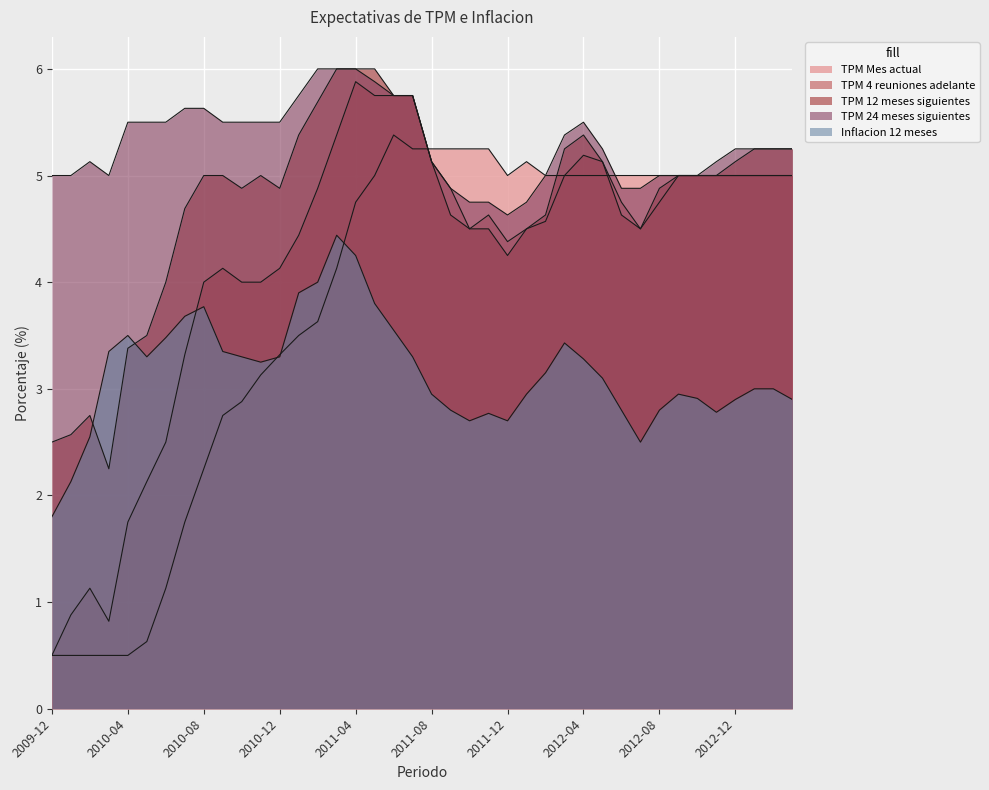

Which series has the largest total across all categories?

TPM 24 meses siguientes